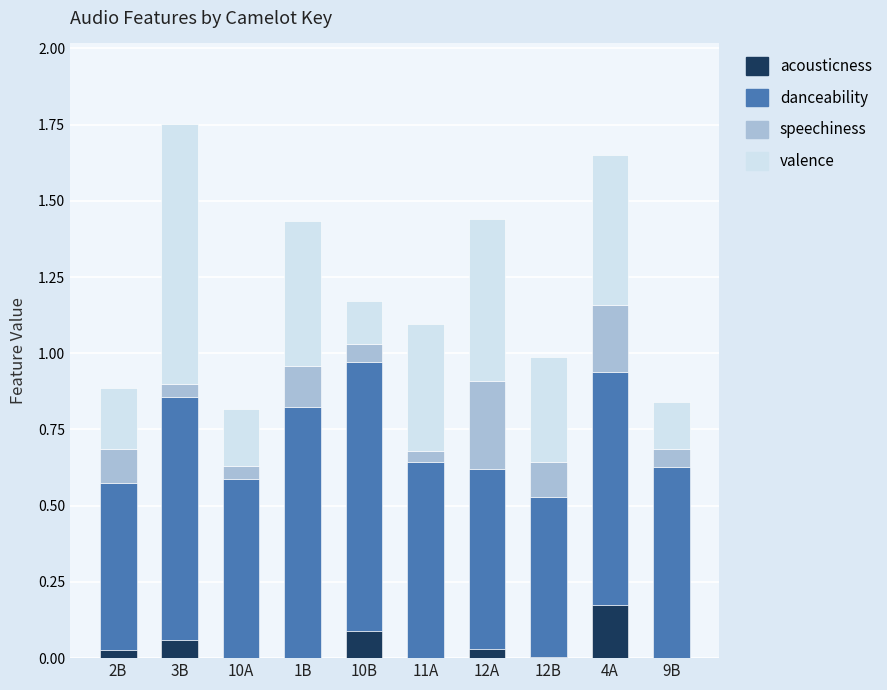

At which category is the sum across all series the highest?

3B